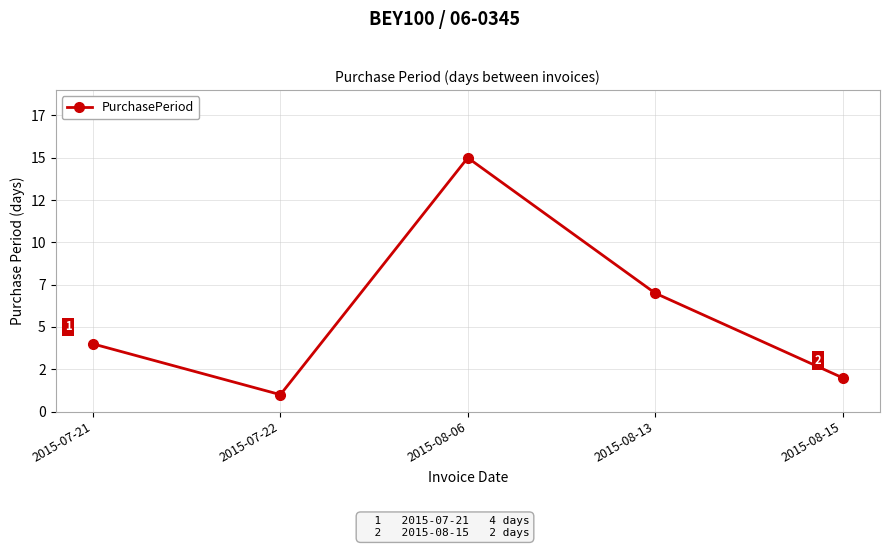

Does the chart have visible grid lines?

Yes